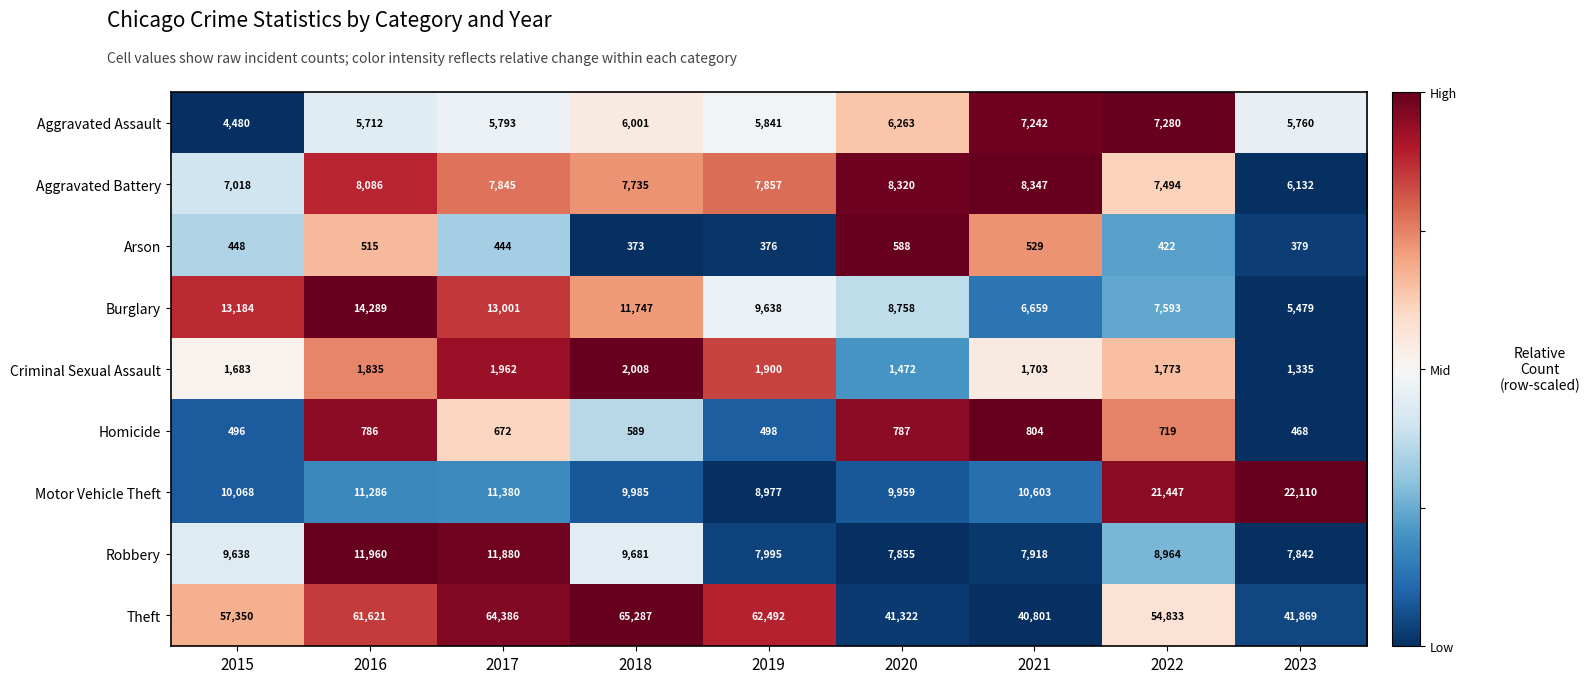

At which label does Aggravated Battery reach its minimum?

2023